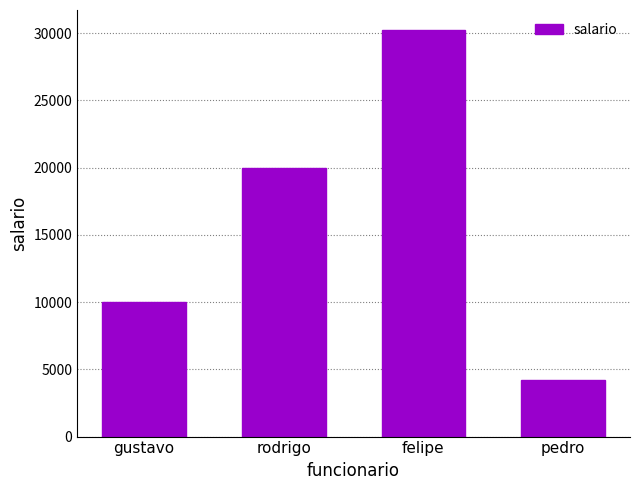

Which category has the lowest value across all series?

pedro